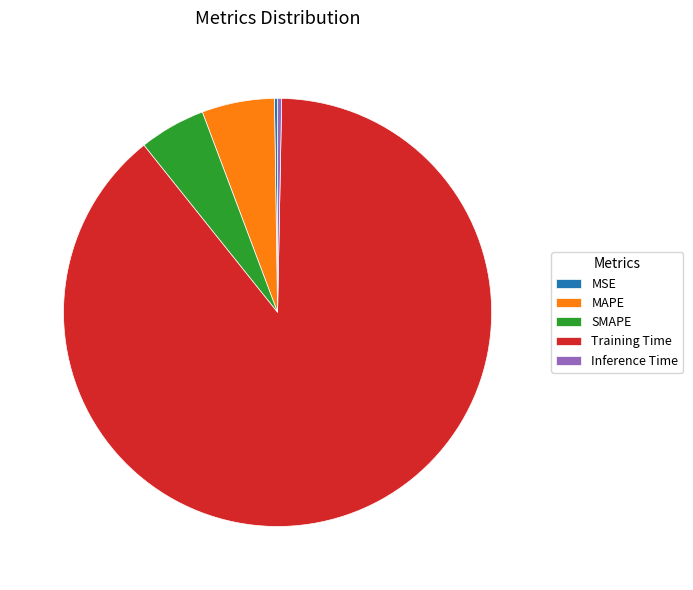

Do SMAPE and Training Time together represent more than half of the pie?

Yes